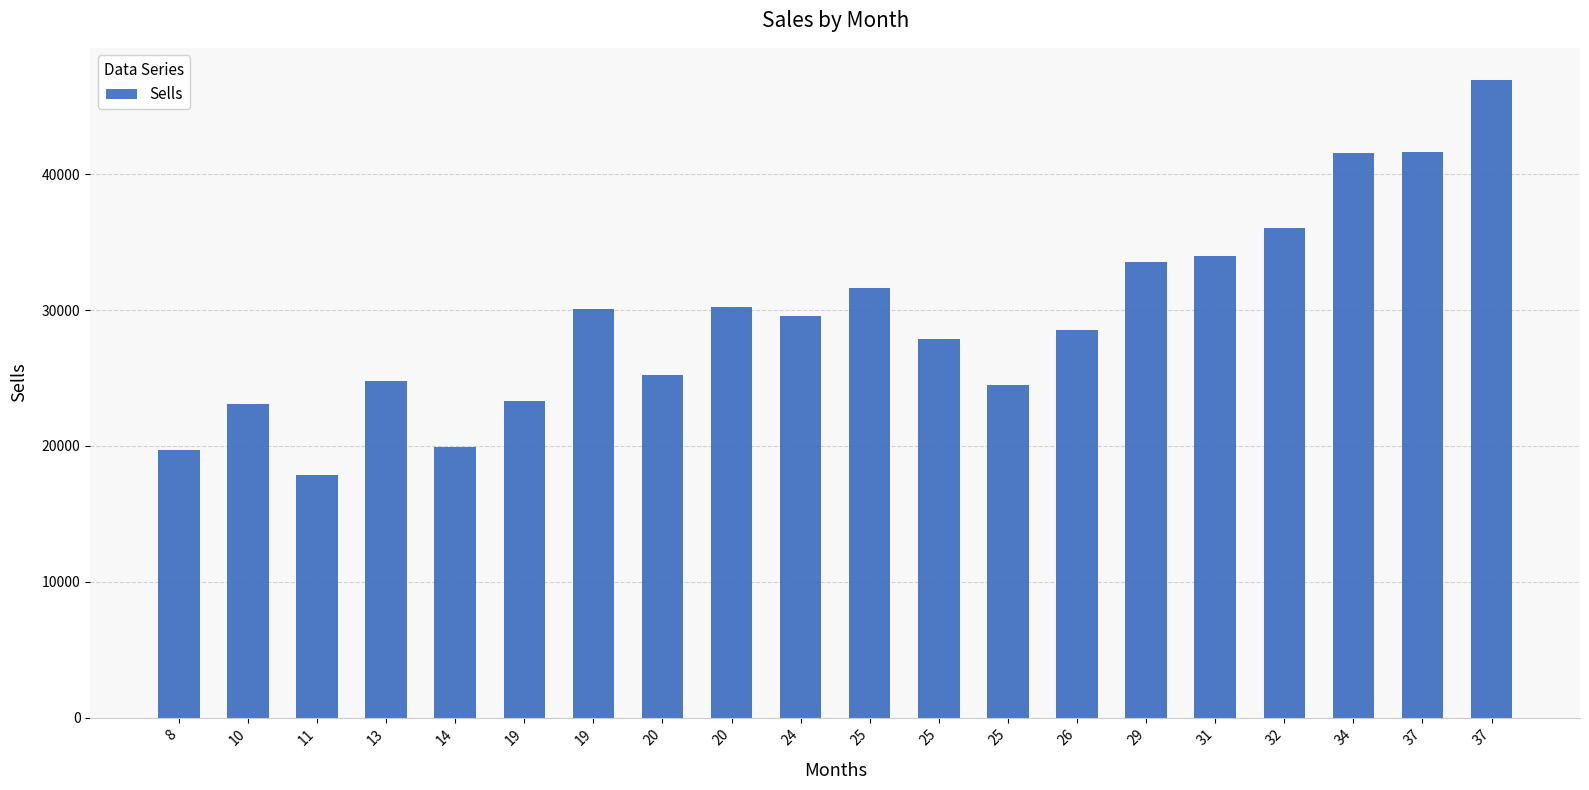

Approximately how many times larger is the value at 29 compared to 37?

0.7